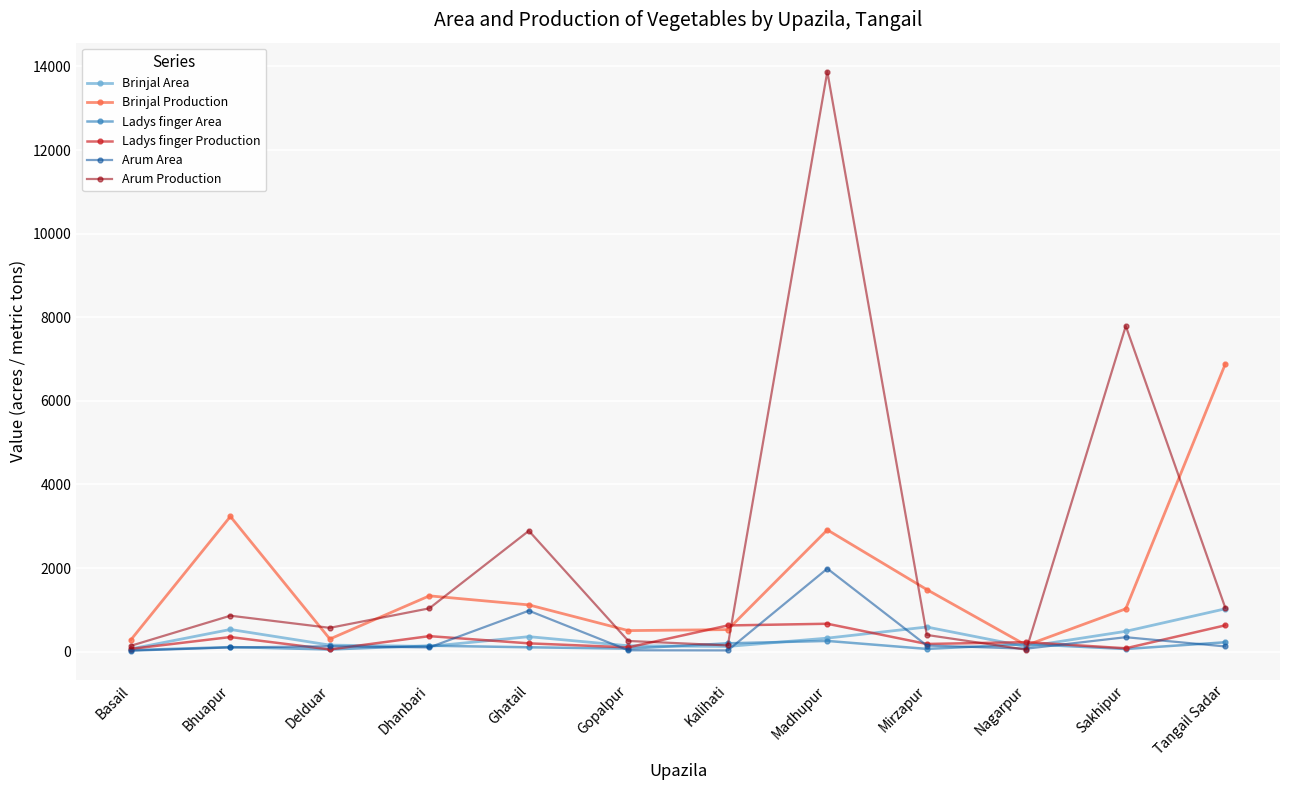

At which label does Brinjal Production first exceed 1119?

Bhuapur